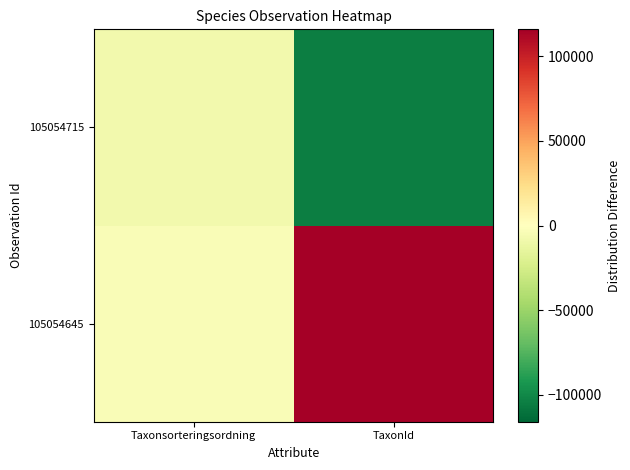

How many series are shown in this chart?

2